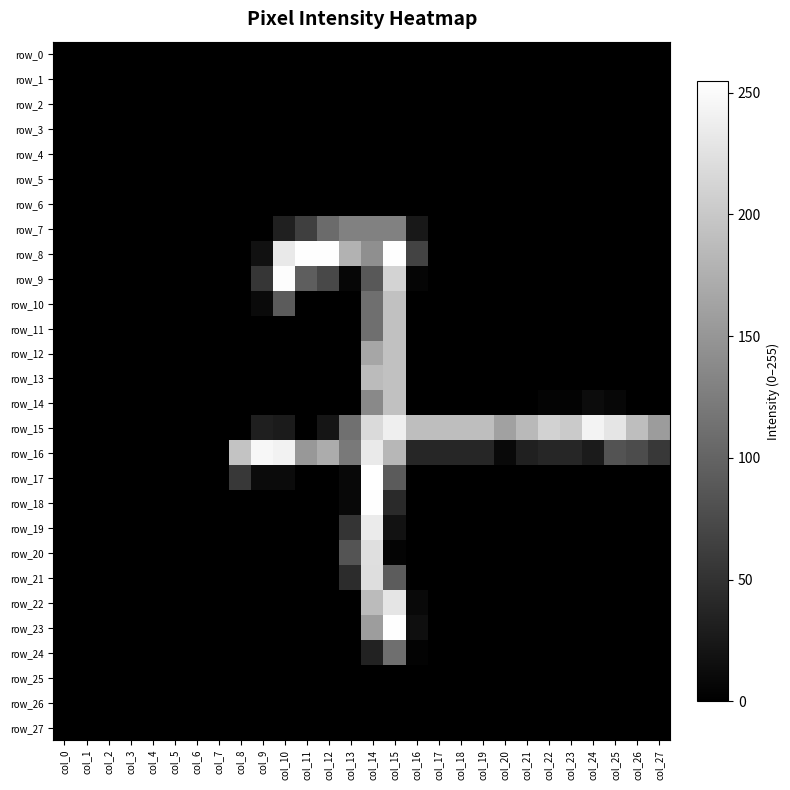

What is the difference between the highest and lowest values at col_18?

190